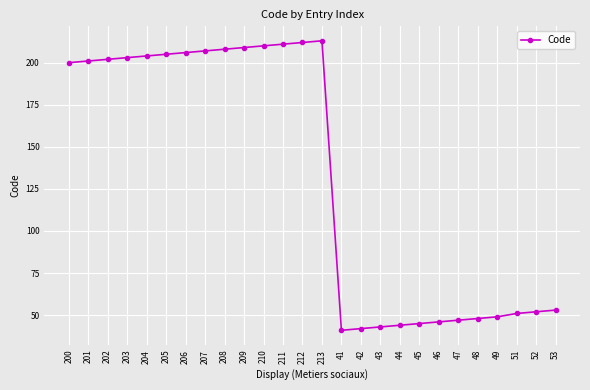

Does the chart display data point markers on the line(s)?

Yes